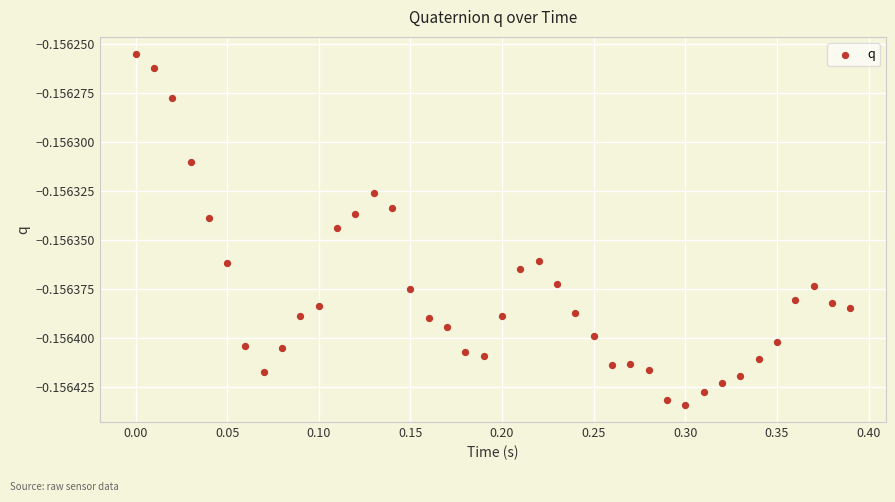

What is the range of X values (max minus min)?

0.4